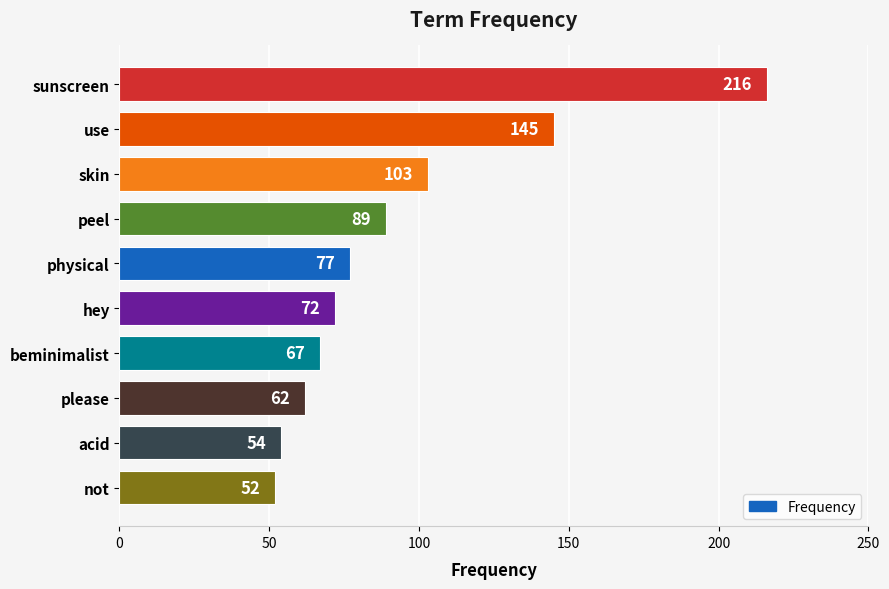

What is the smallest value displayed?

52